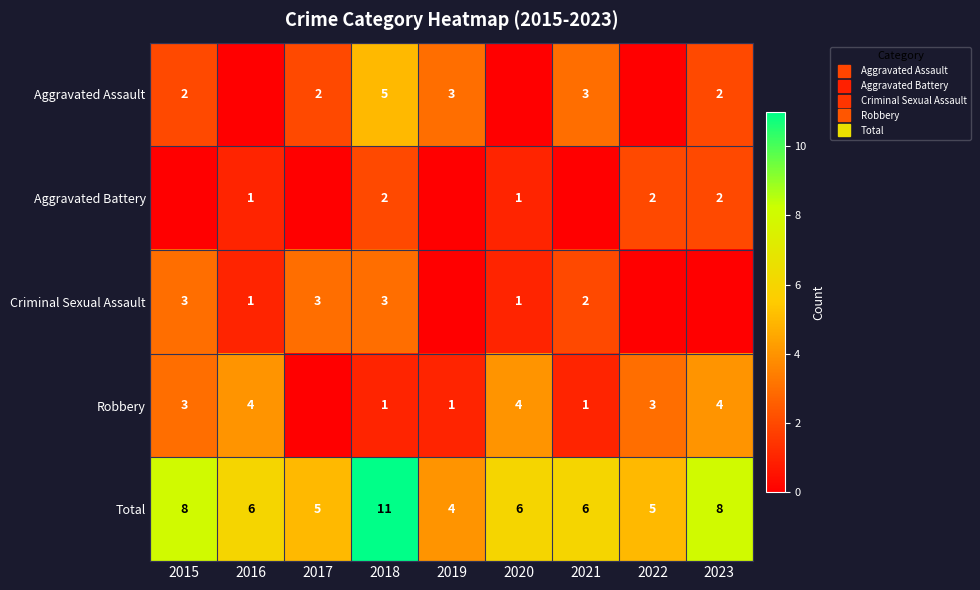

Which series has the widest spread of values?

Total